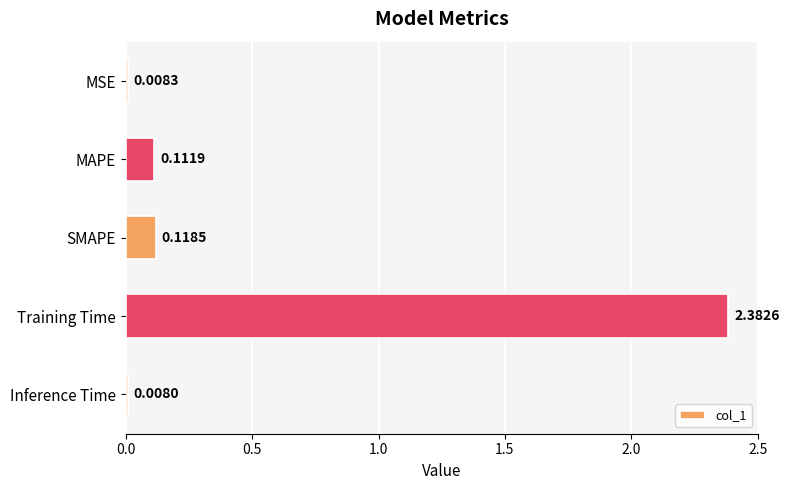

What is the average value?

0.5